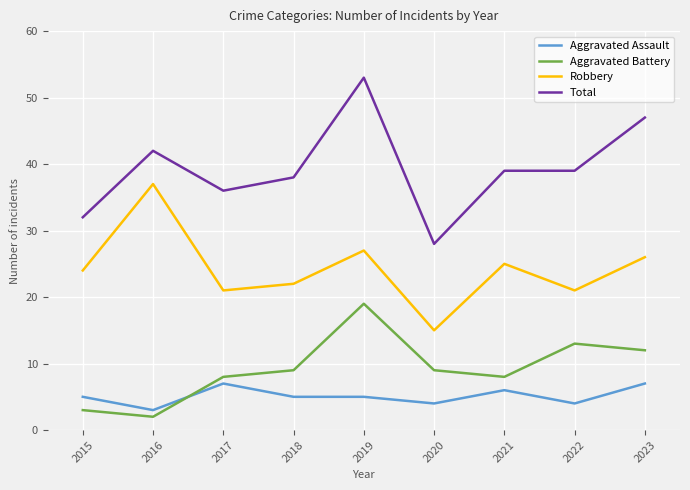

At 2023, list the series in order from smallest to largest.

Aggravated Assault, Aggravated Battery, Robbery, Total